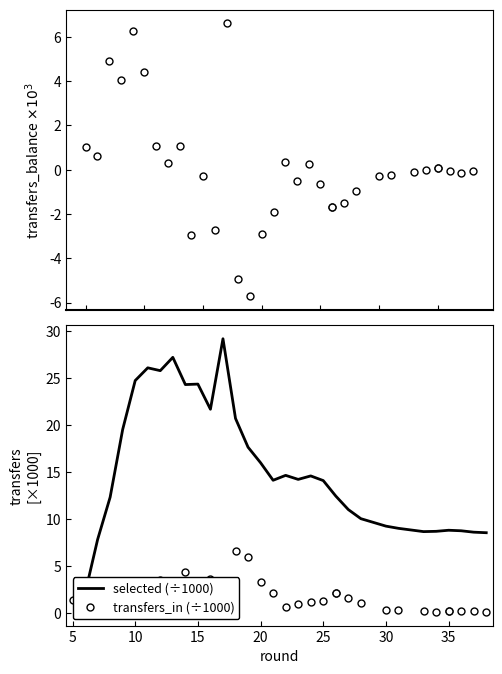

How many categories are shown in the chart?

34